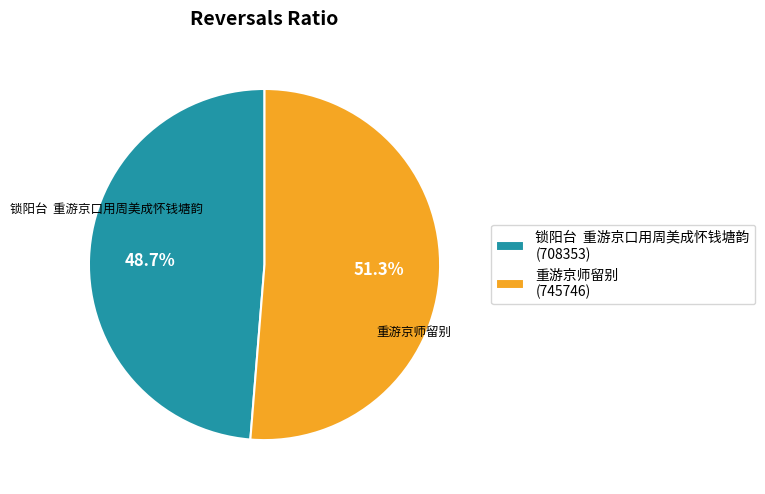

Which slice is the largest?

重游京师留别